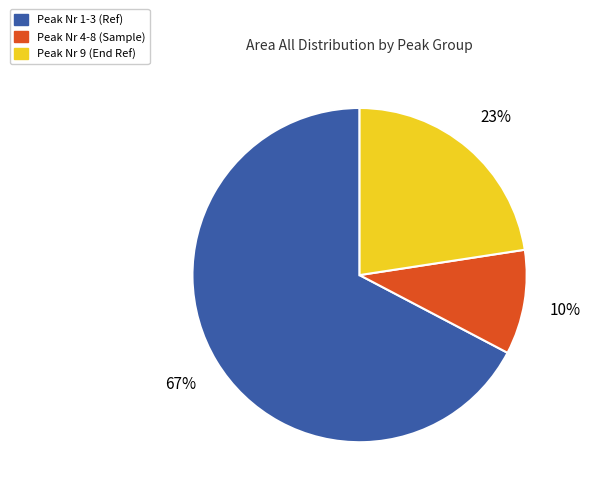

Does any single category account for the majority?

Yes